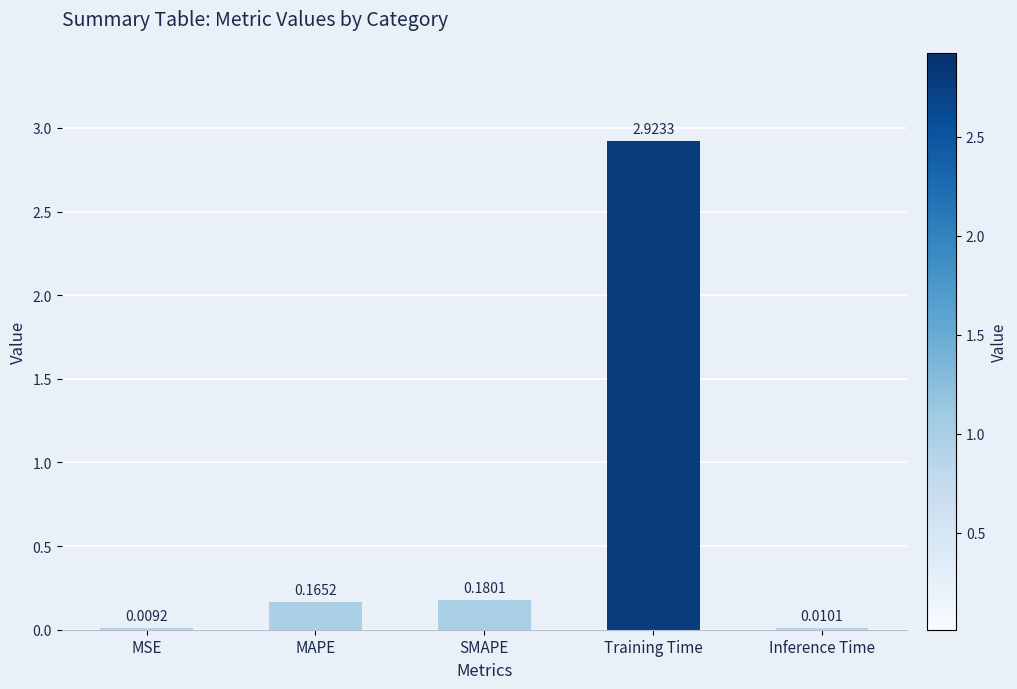

True or false: the data shows 0.0 at MAPE.

False